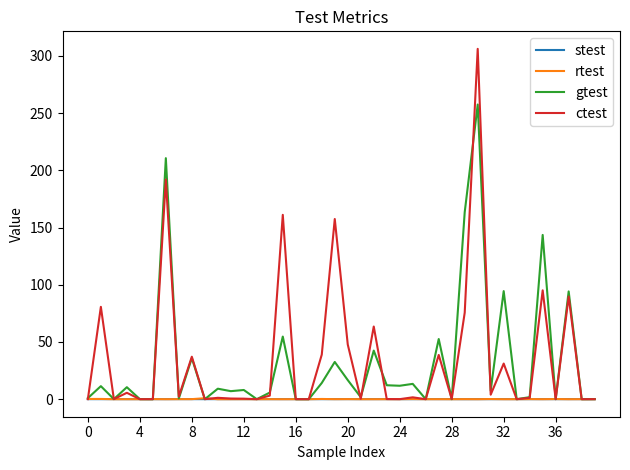

Which series has the largest range (max minus min)?

ctest